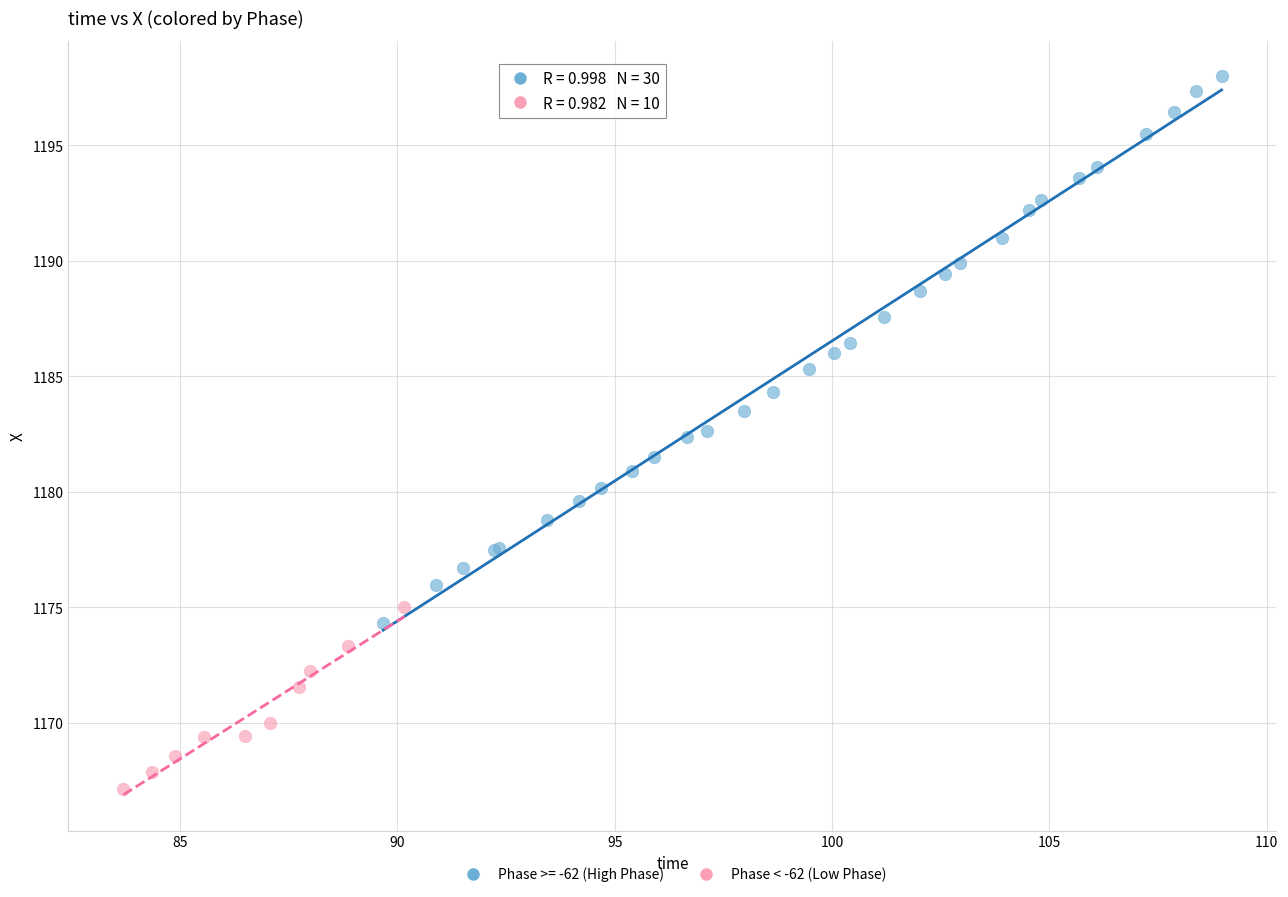

Which series contains the highest Y value?

Phase >= -62 (High Phase)